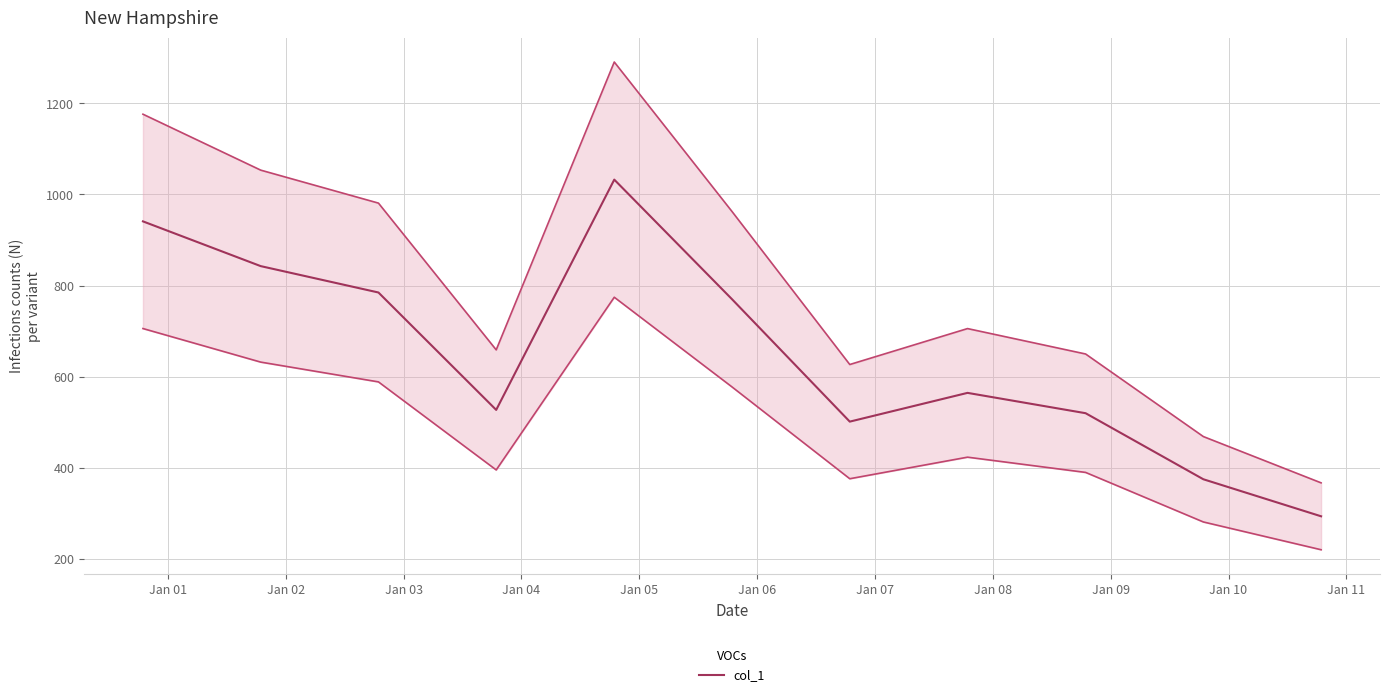

Reading left to right, transcribe all the data shown in this chart.

941.0	842.8	784.8	527.2	1032.6	770.1	501.4	564.5	519.9	374.9	293.6